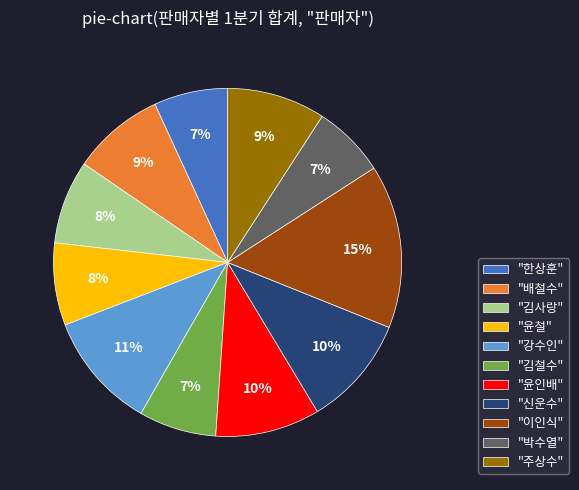

Is the sum of "김철수" and "주상수" greater than half?

No